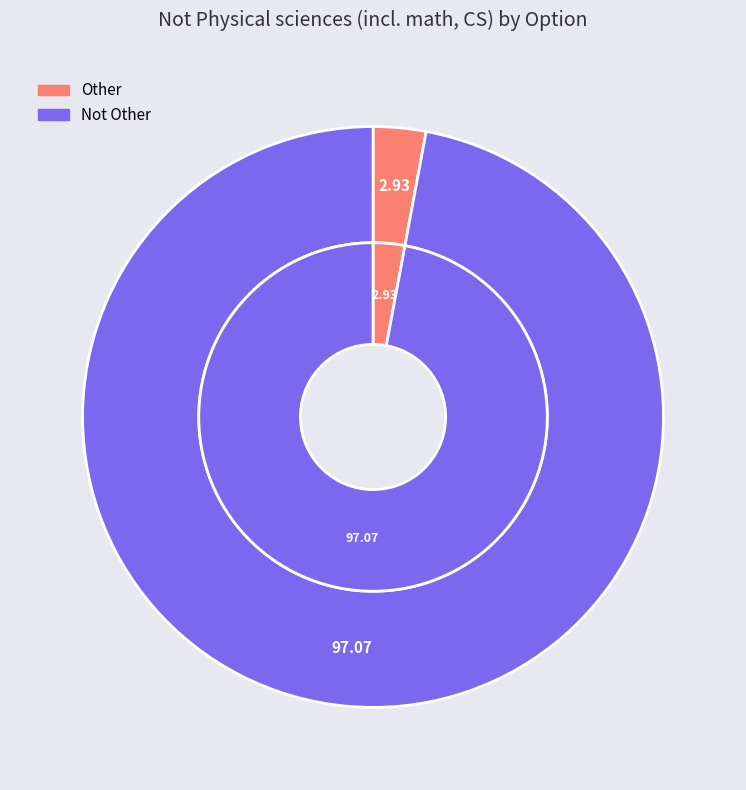

To the nearest percent, what is the difference between the Other and Not Other slice percentages?

94%